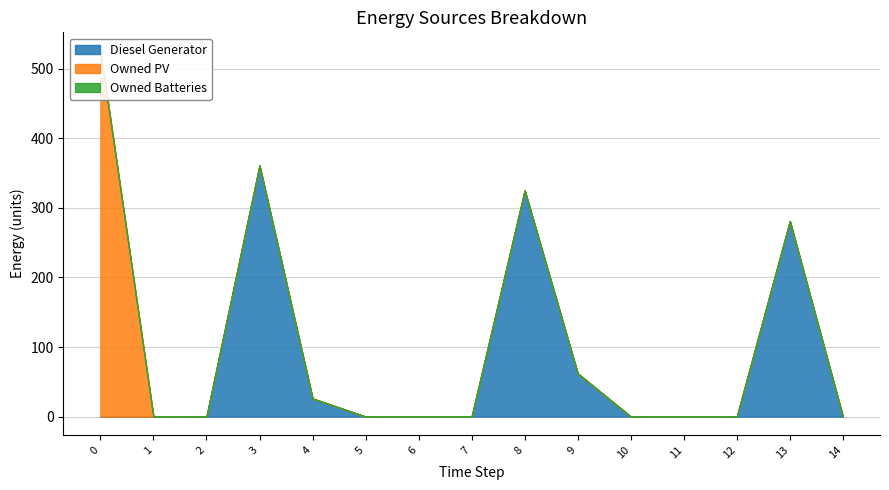

Where is the first local maximum for Diesel Generator?

3